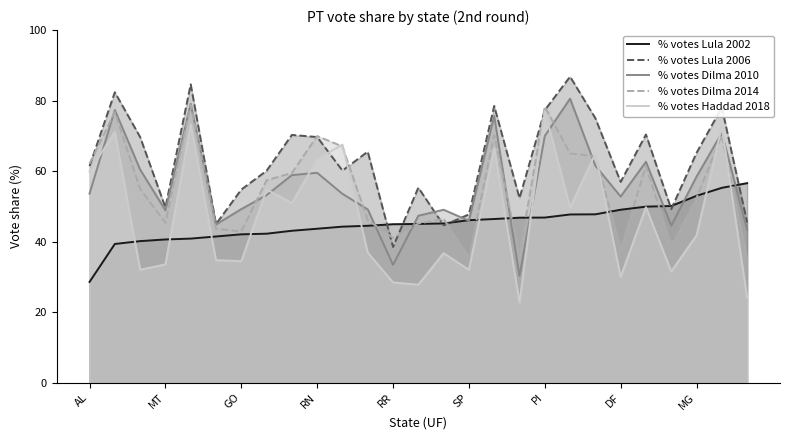

Which series has the widest spread of values?

% votes Haddad 2018